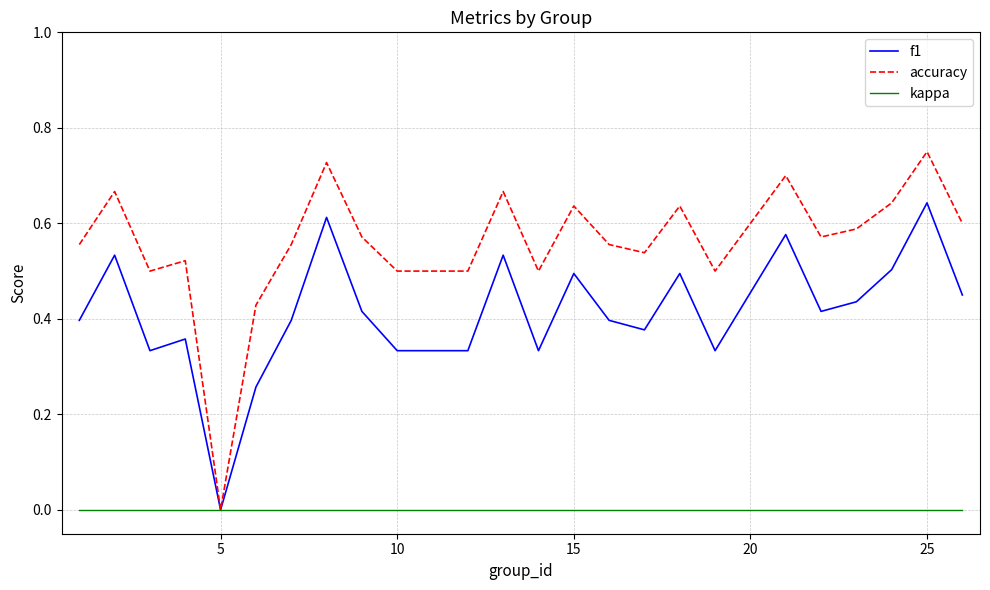

Count the accuracy values in the range 0 to 1.

24